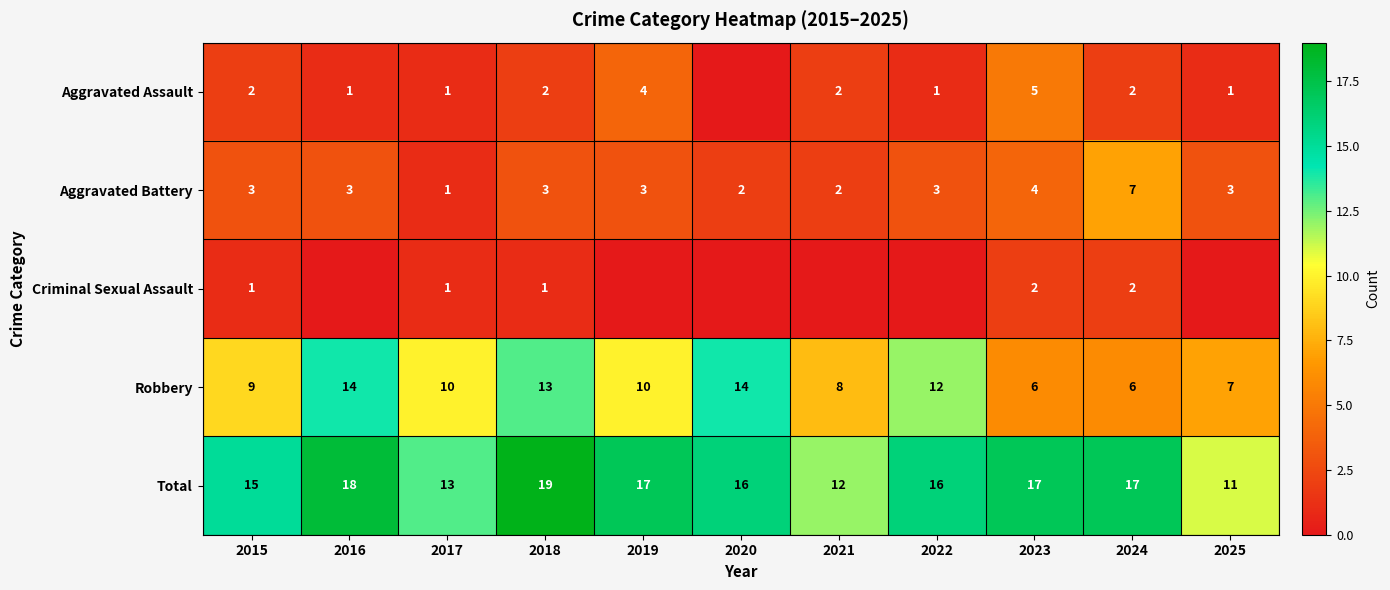

What is the difference between the second highest and second lowest values in the Total series?

6